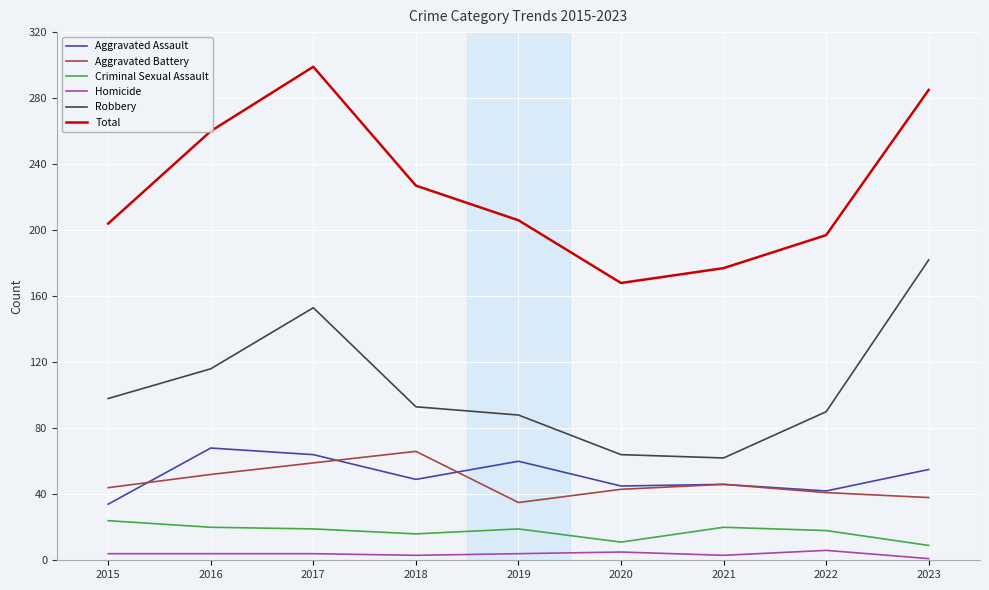

At which label is Robbery closest to 122?

2016